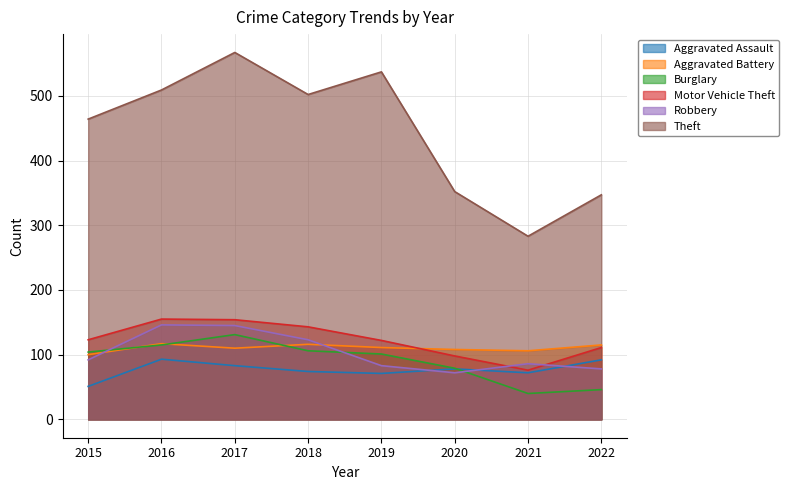

True or false: Theft and Aggravated Battery cross at least once.

False